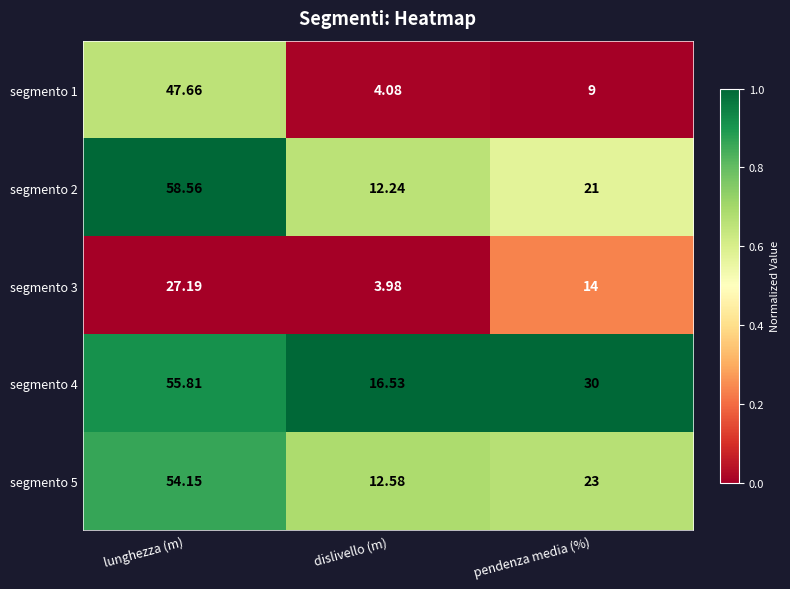

Where does the segmento 3 series first go above 14?

lunghezza (m)